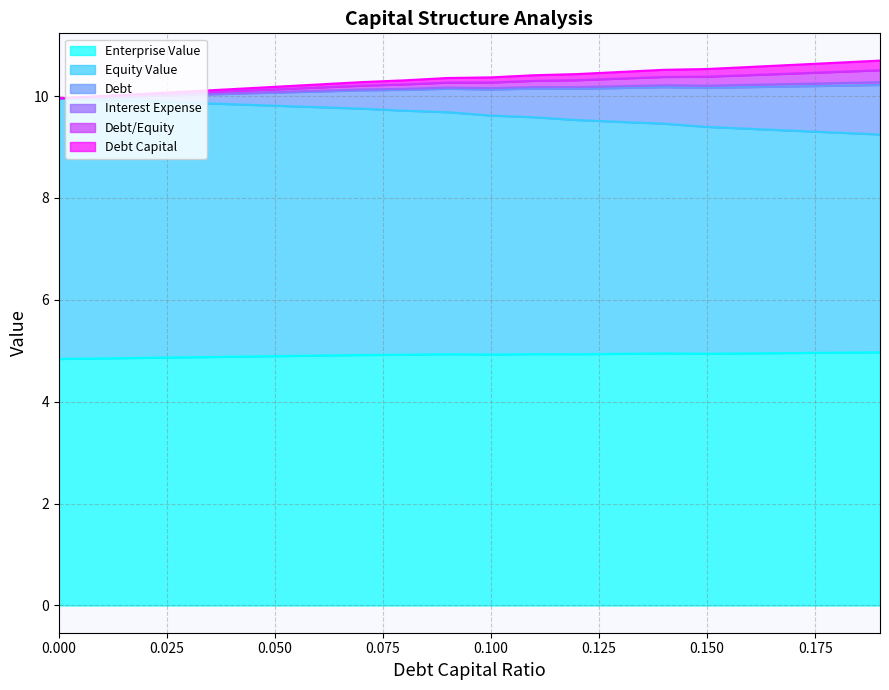

Which series changed the most between 0.08 and 0.16?

equity_value